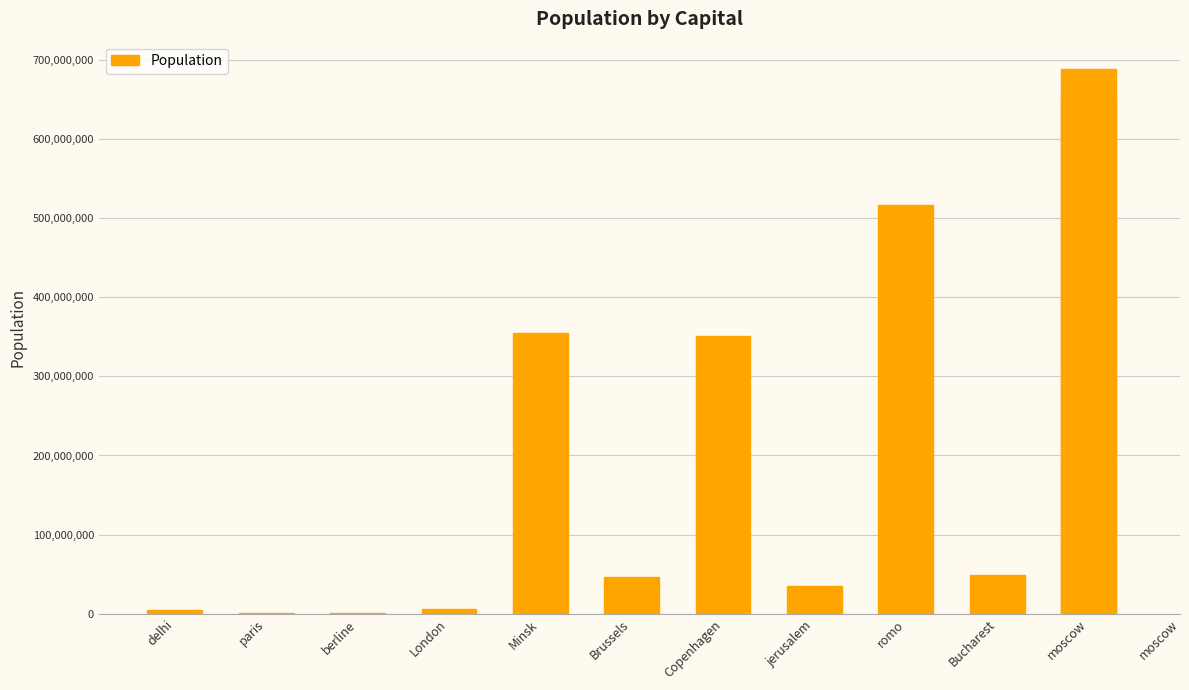

What is the smallest value displayed?

455655